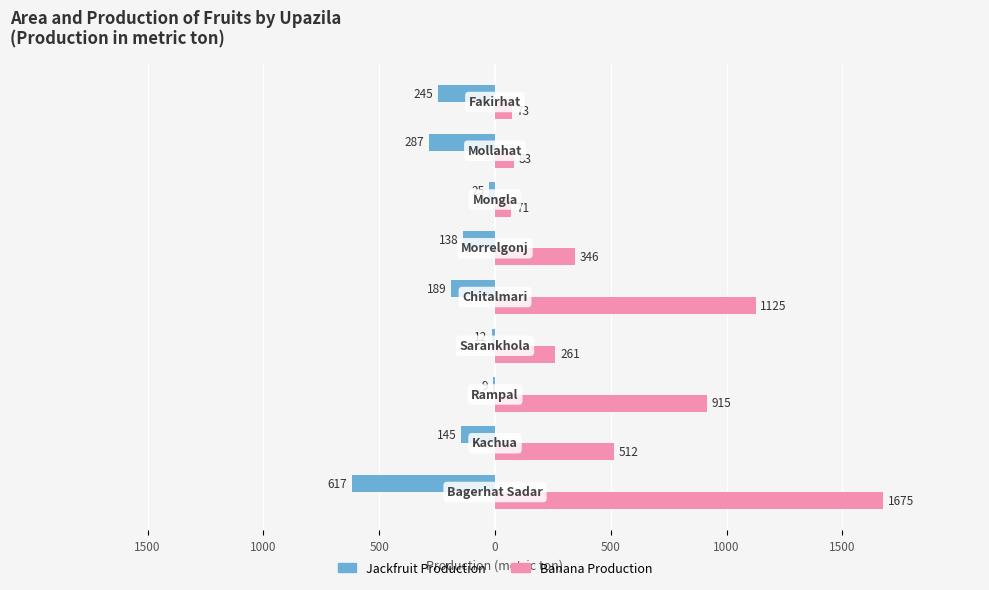

Which series has the largest total across all categories?

Banana Production